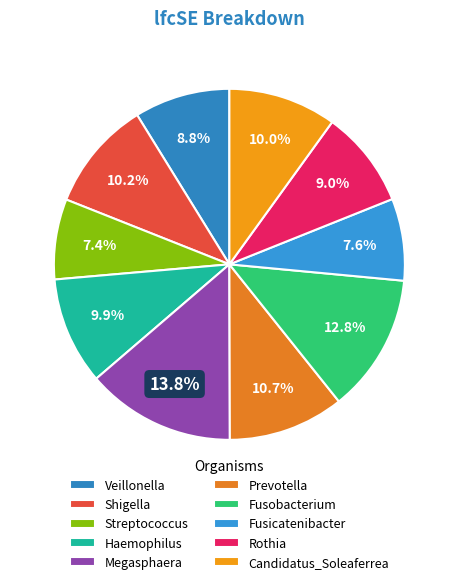

What percentage do Candidatus_Soleaferrea and Streptococcus together represent?

17.4%